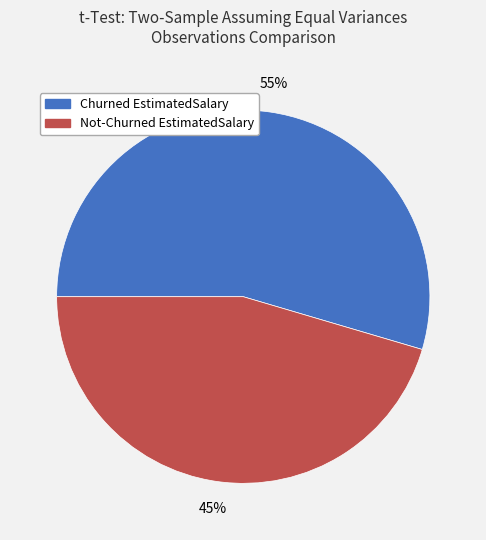

What is the majority slice?

Churned EstimatedSalary